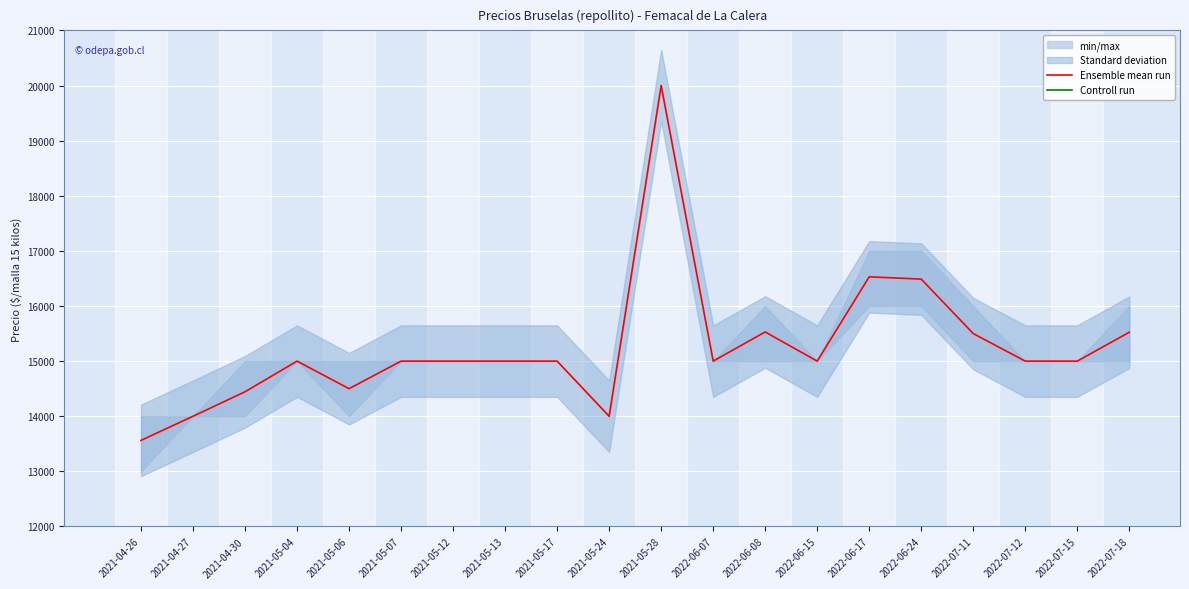

At 2022-07-11, list the series in order from smallest to largest.

Controll run, Ensemble mean run